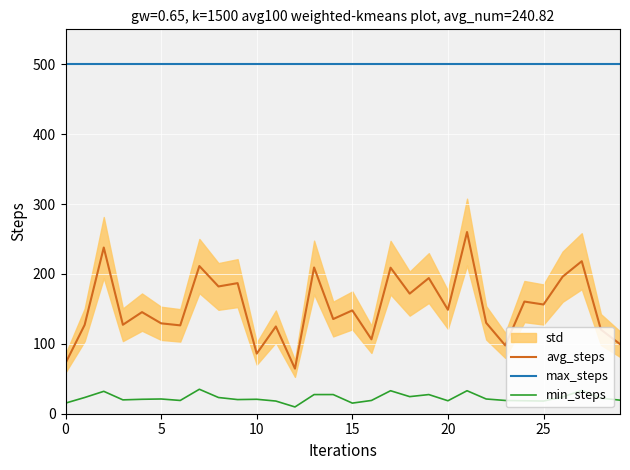

What is the highest value of the min_steps series?

35.0